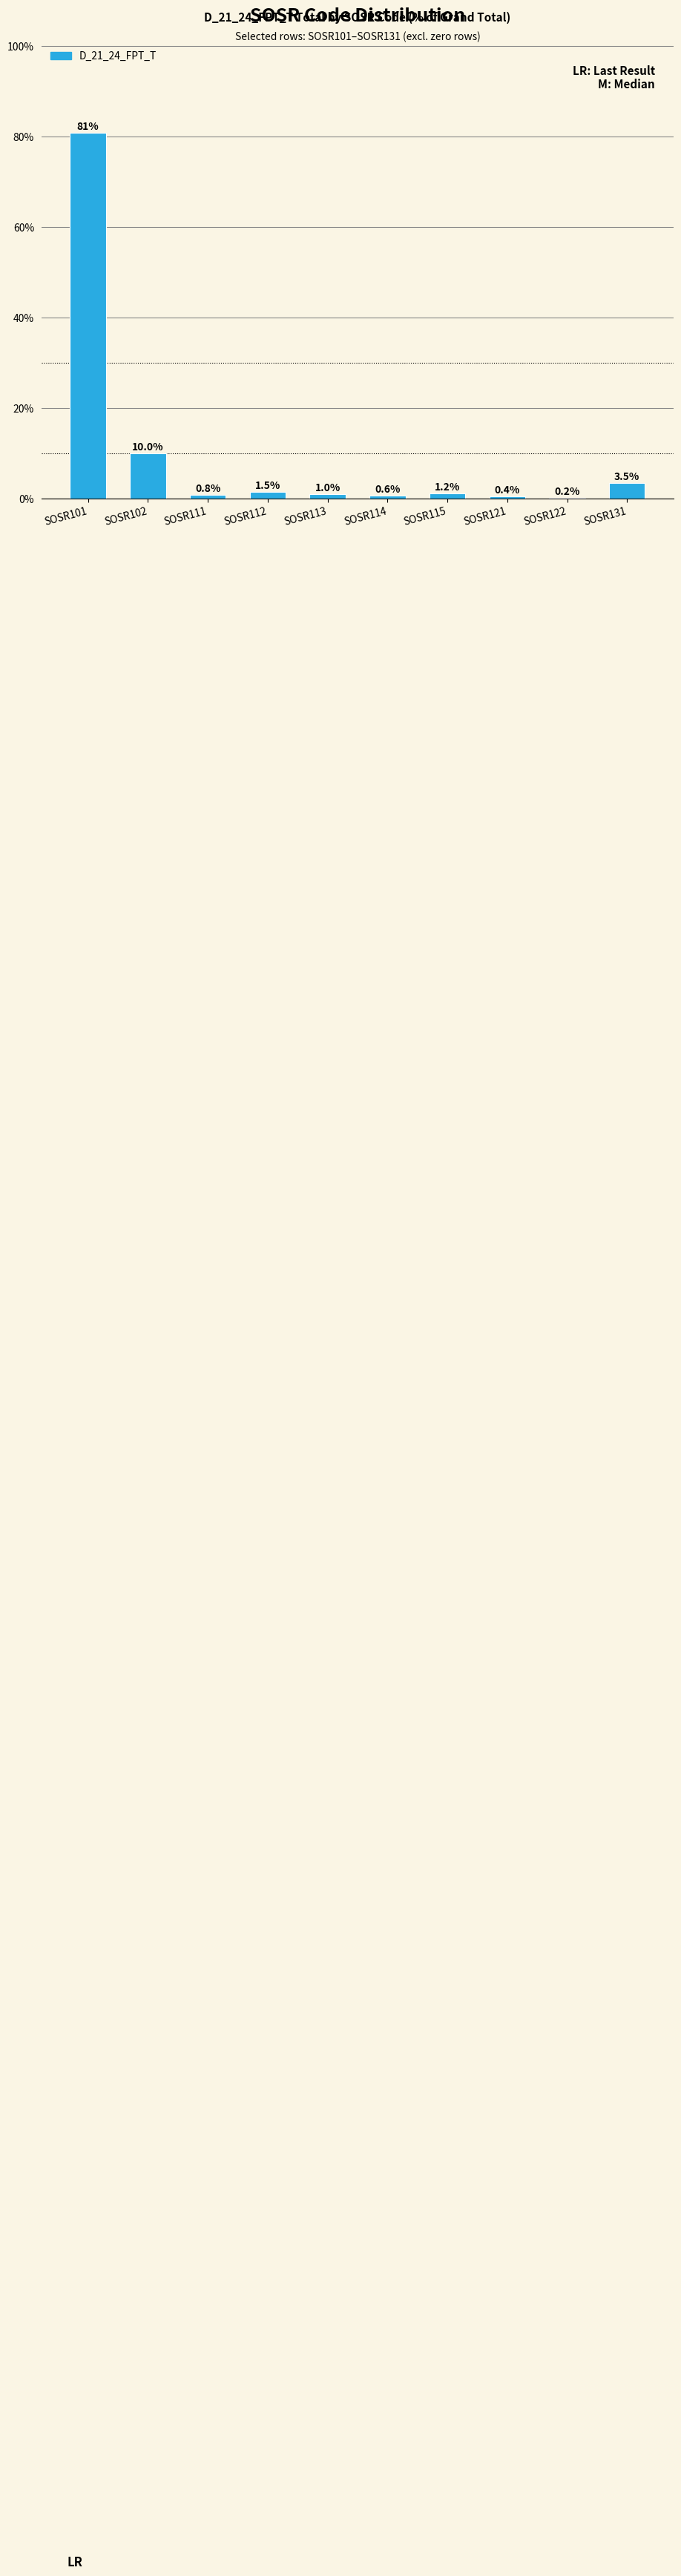

Does the chart contain stacked bars?

No